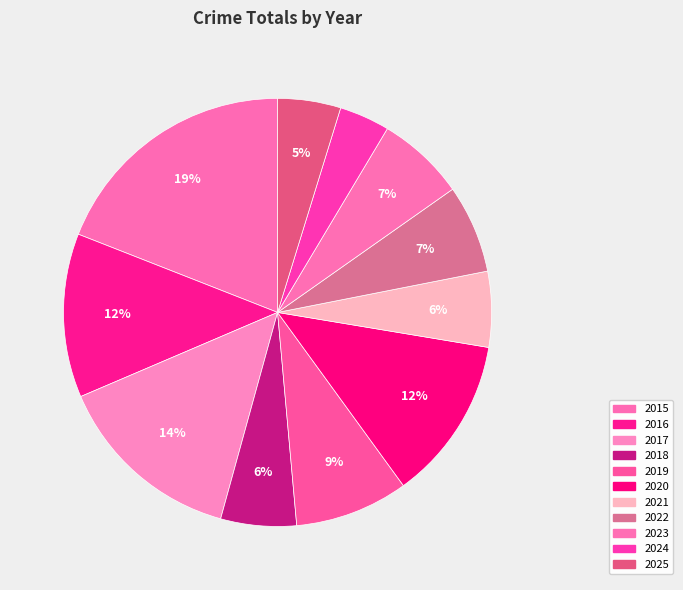

What is the total percentage of 2021 and 2020?

18.1%